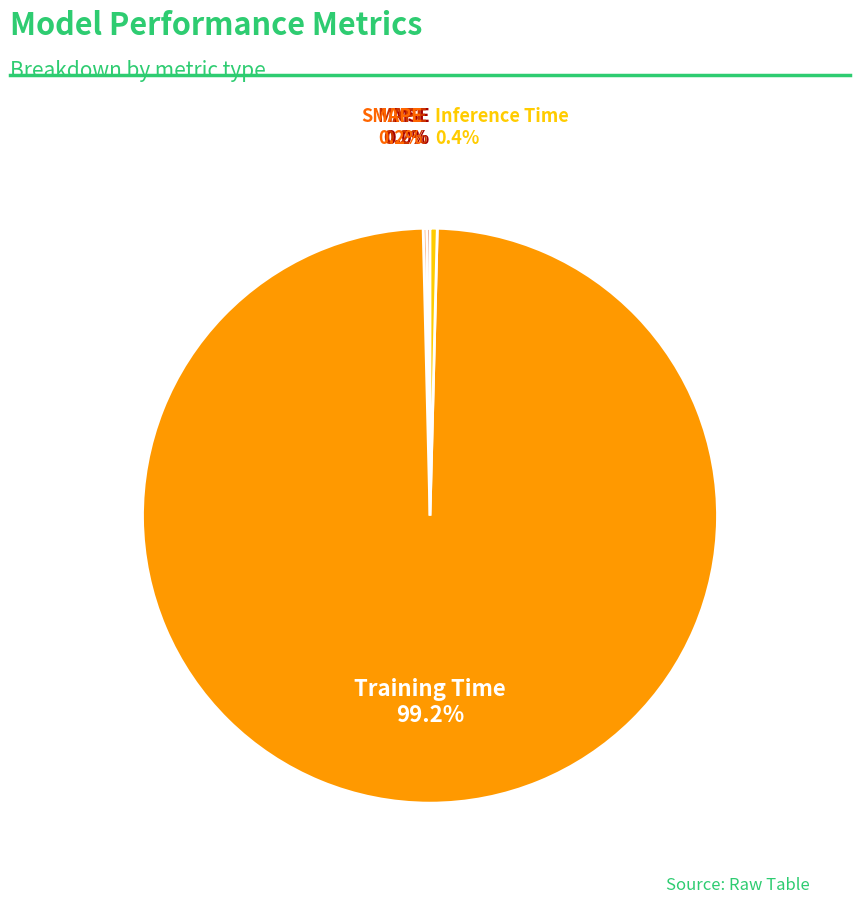

Does Training Time account for over 50% of the chart?

Yes